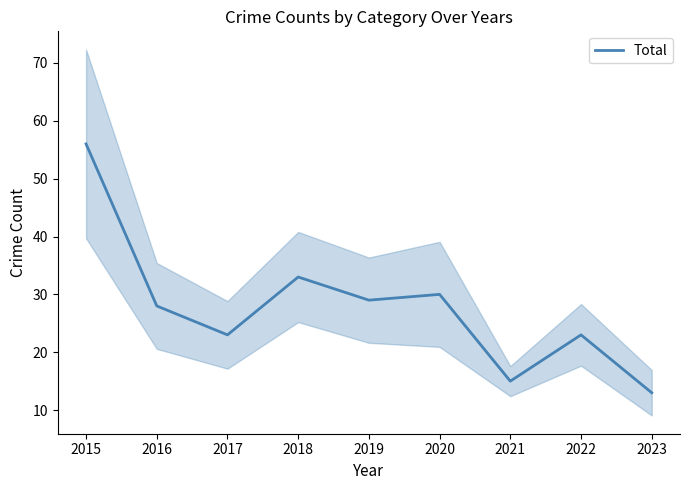

Approximately how many times larger is the value at 2015 compared to 2023?

4.3